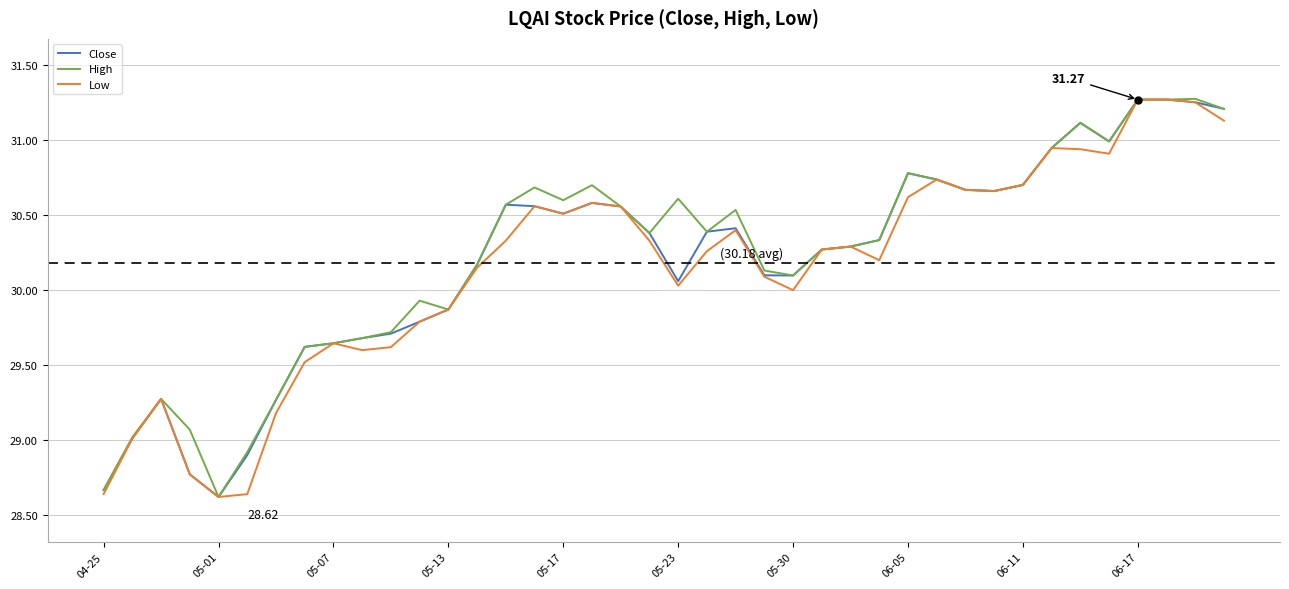

What is the greatest value displayed?

31.3